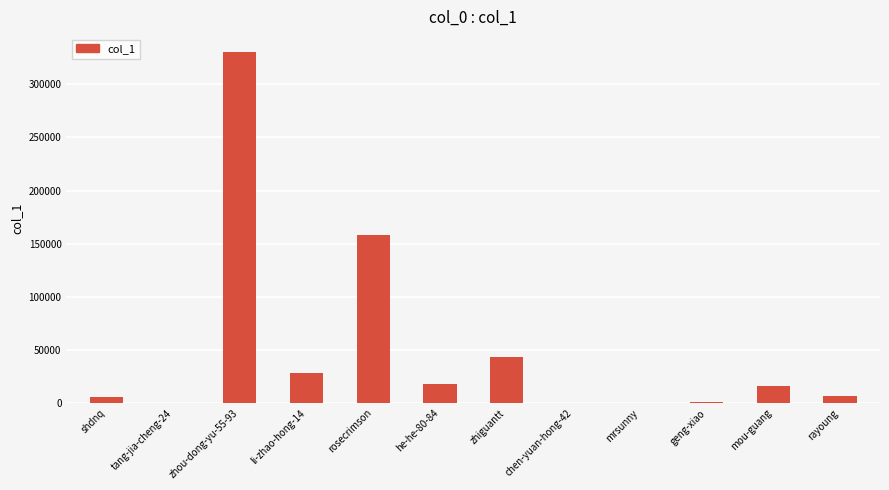

Which has a higher value, geng-xiao or rosecrimson?

rosecrimson